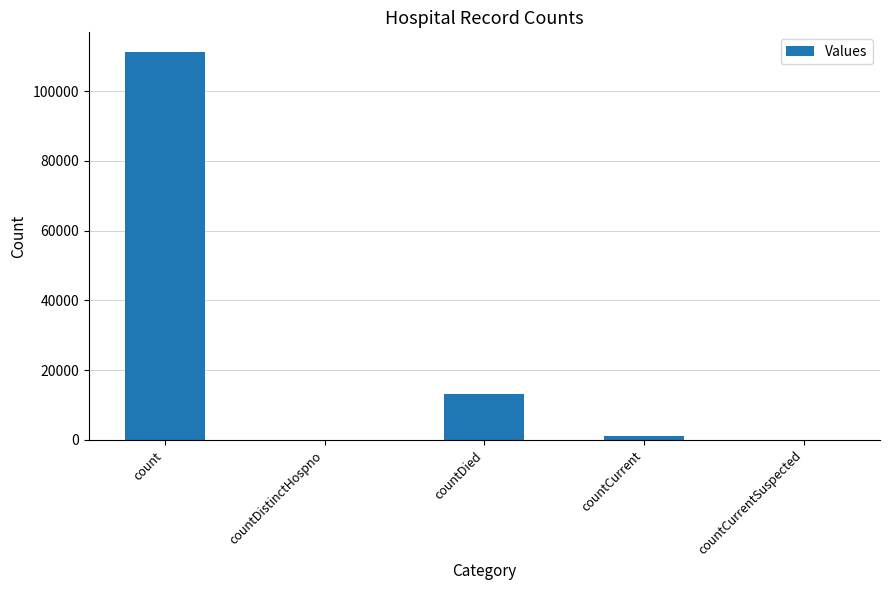

Which has a higher value, count or countDistinctHospno?

count